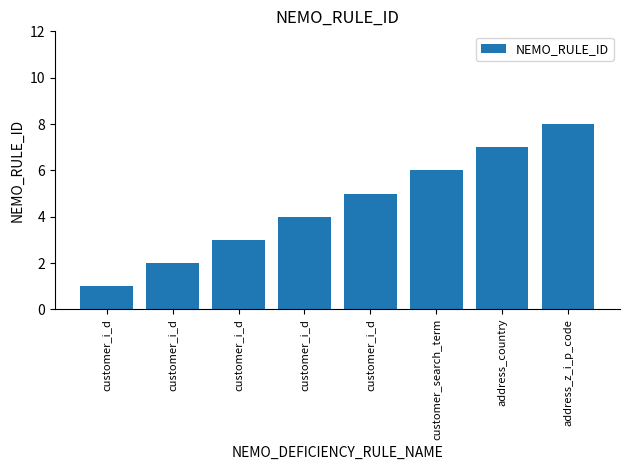

The value at address_z_i_p_code is 8. True or false?

True